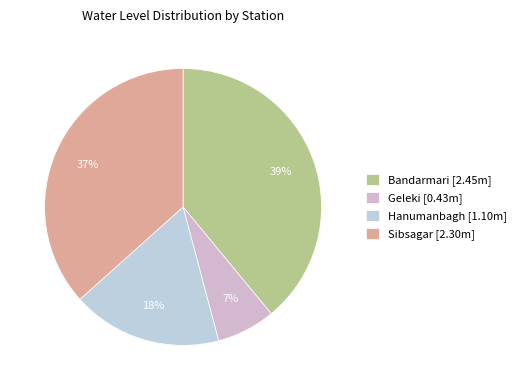

How many segments does this pie chart have?

4